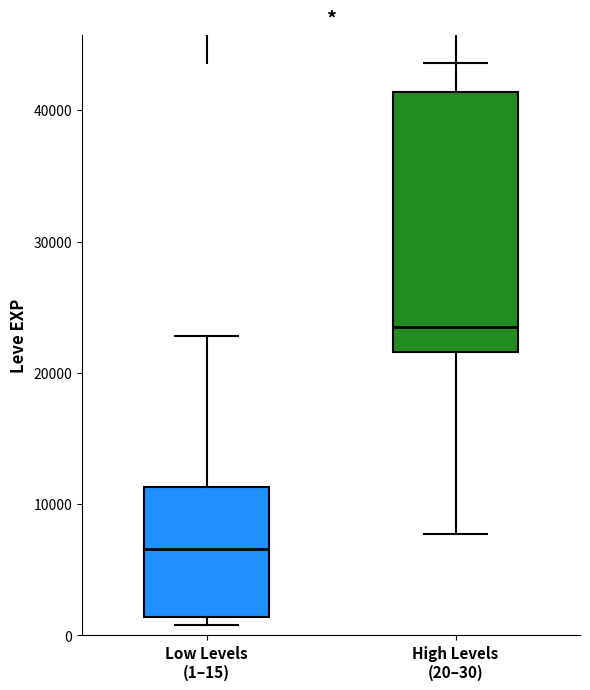

Reading left to right, transcribe this box plot: for each box, give where its median line is, the range the box spans, and where its two whiskers end, as read against the y-axis. The values are not printed on the chart, so give them approximately, as read against the axis.

Low Levels (1–15): median 7000, box 1000 to 11000, whiskers 1000 (just below the box's lower edge) to 23000
High Levels (20–30): median 23000, box 22000 to 41000, whiskers 8000 to 44000